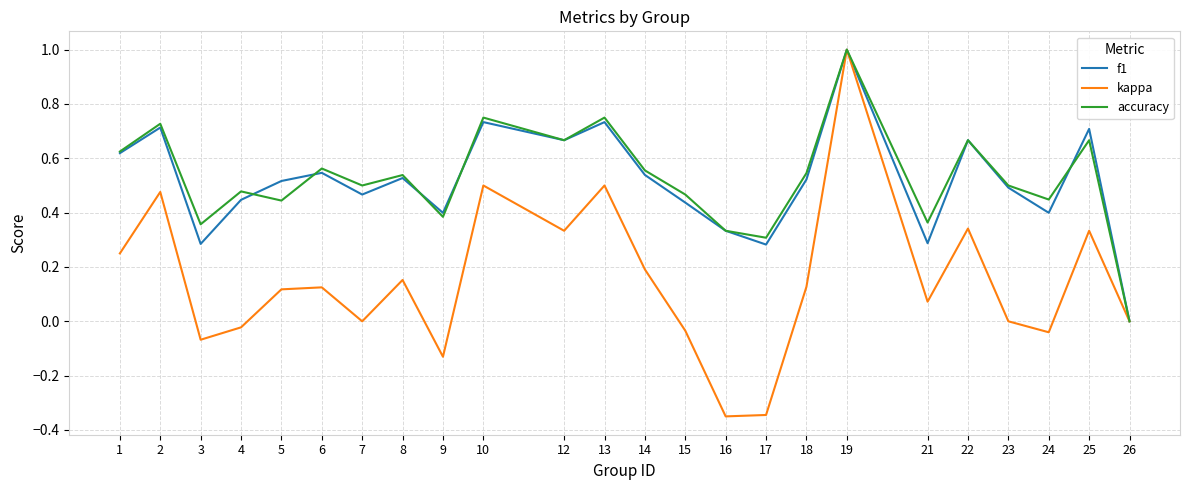

Which series has the widest spread of values?

kappa